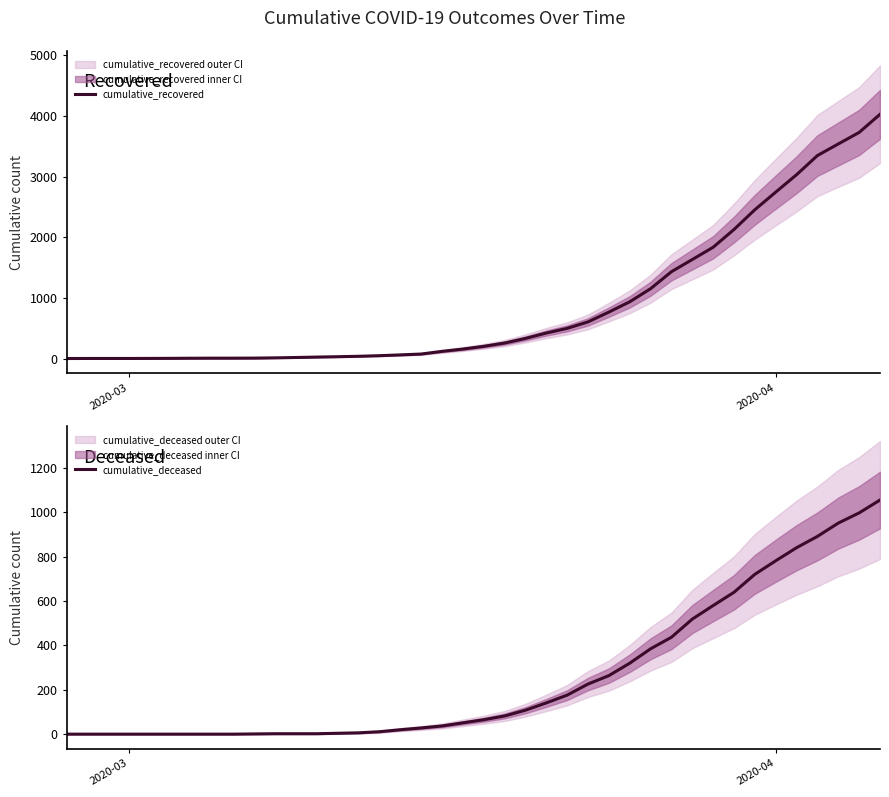

At which label does cumulative_deceased reach its minimum?

2020-03